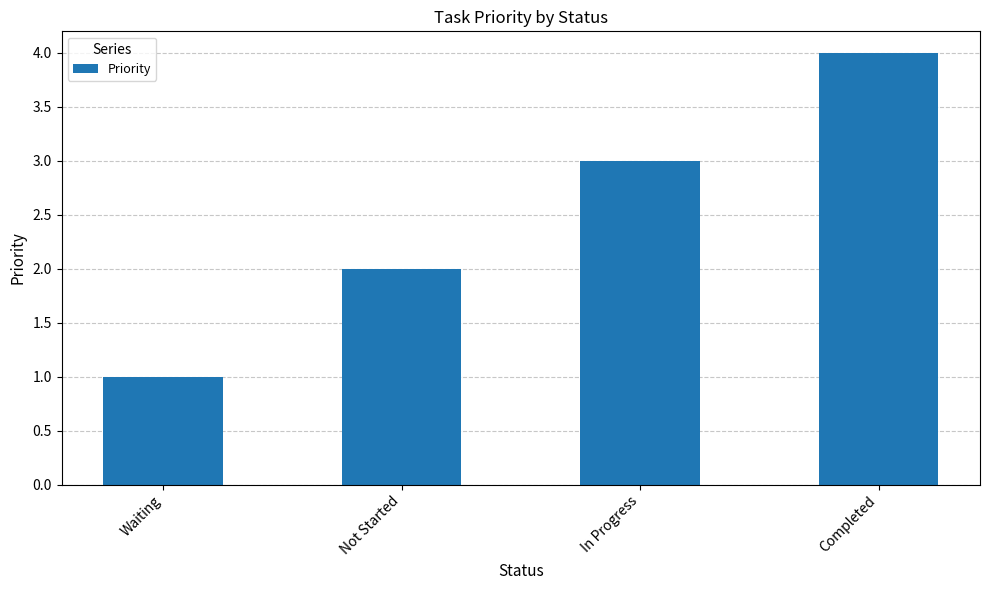

What is the change in value from Waiting to Completed?

+3